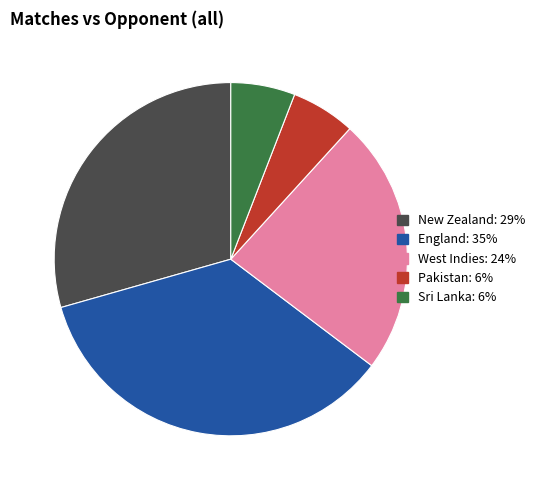

Which has a higher value, Sri Lanka or West Indies?

West Indies